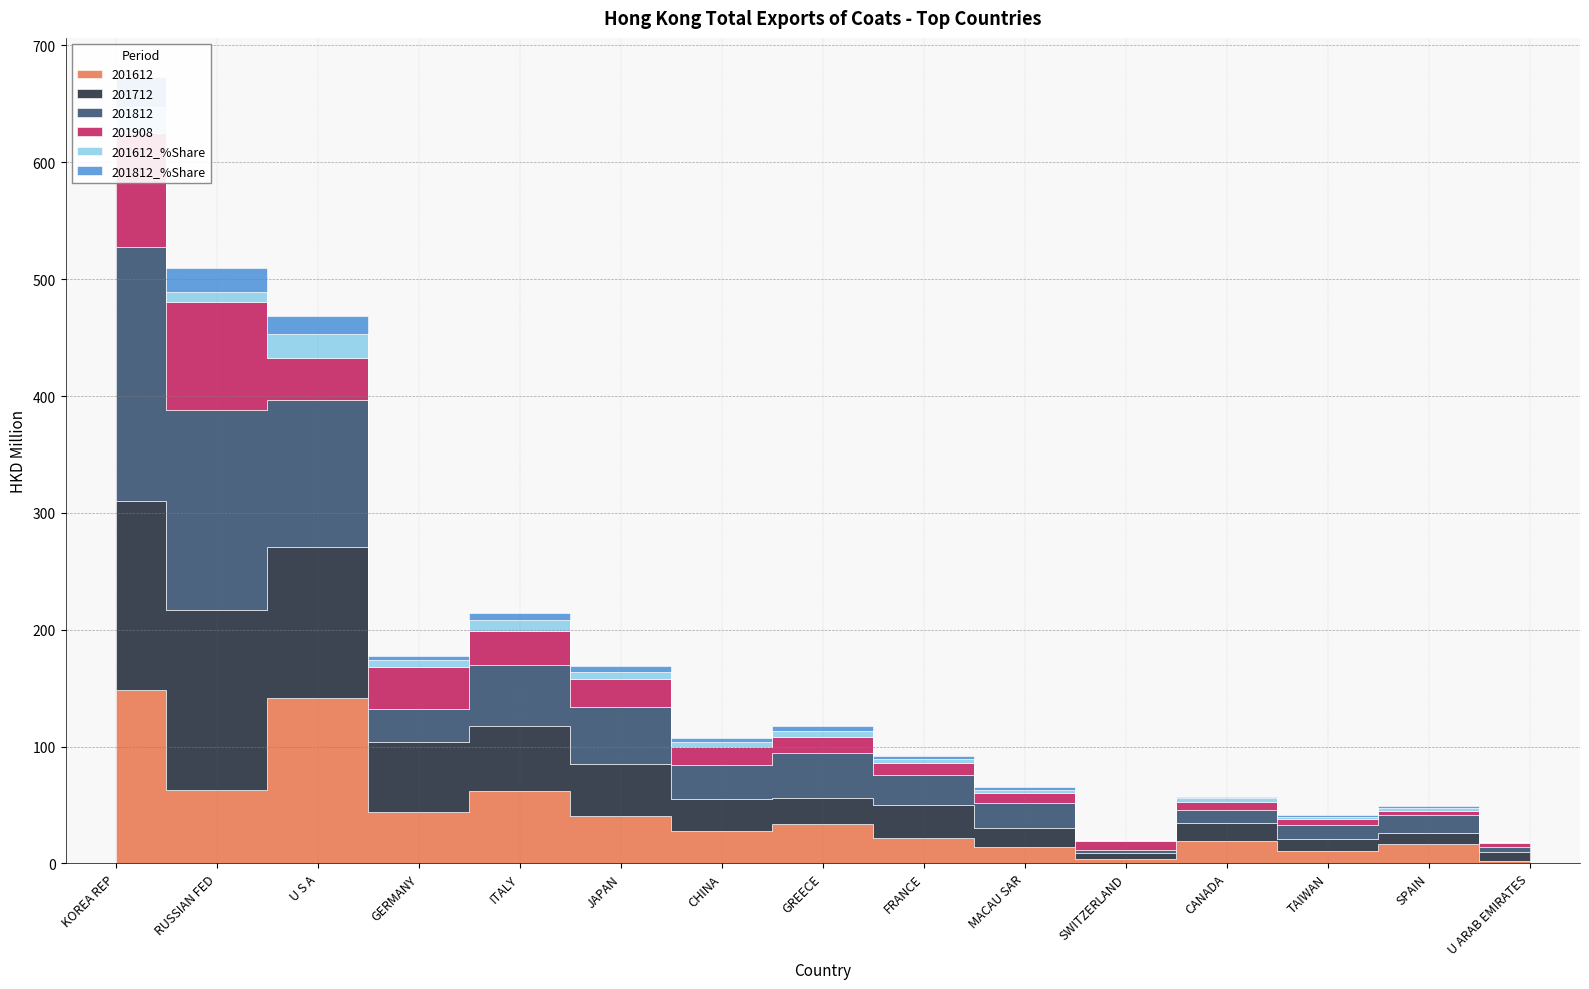

Does the chart display data point markers on the line(s)?

No